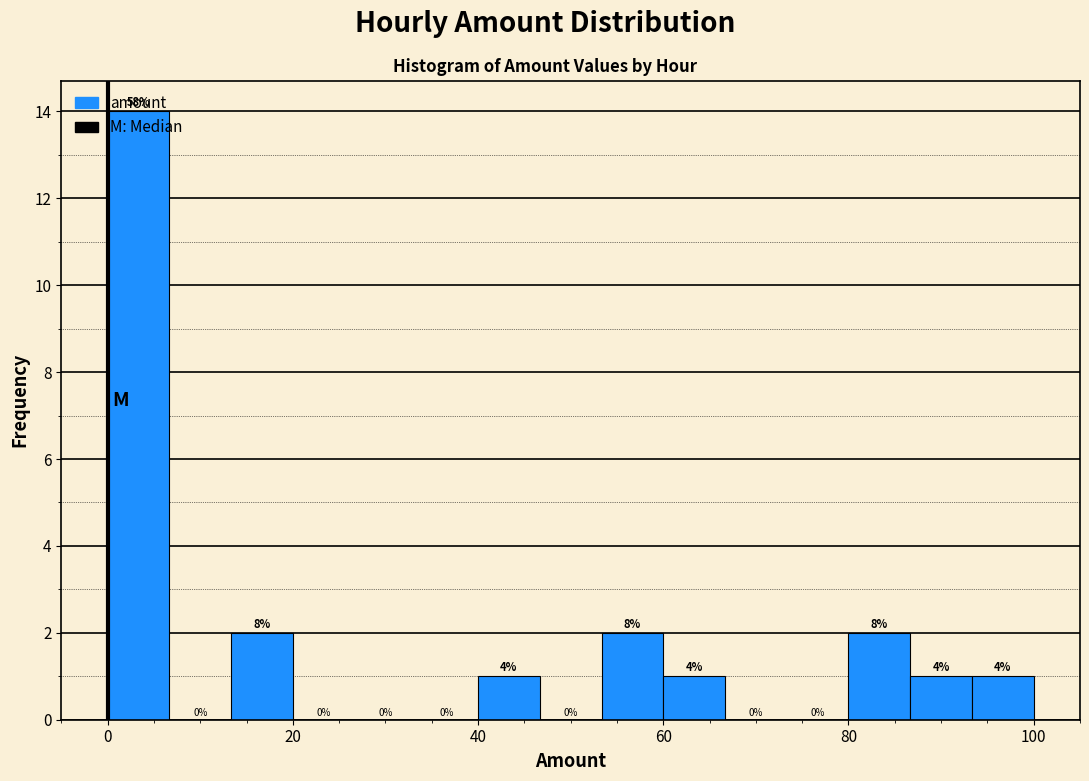

Read against the x-axis, roughly where is the centre of the tallest bar?

4